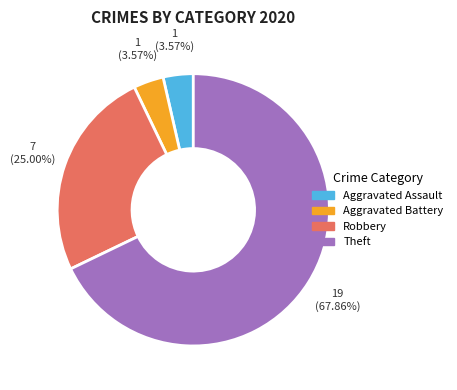

Is there a majority slice in this chart?

Yes